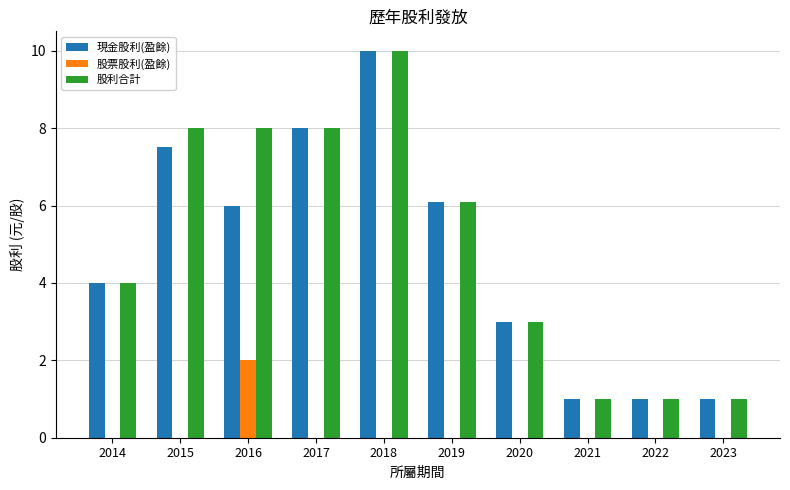

How many values in the 股利合計 series exceed 6?

5